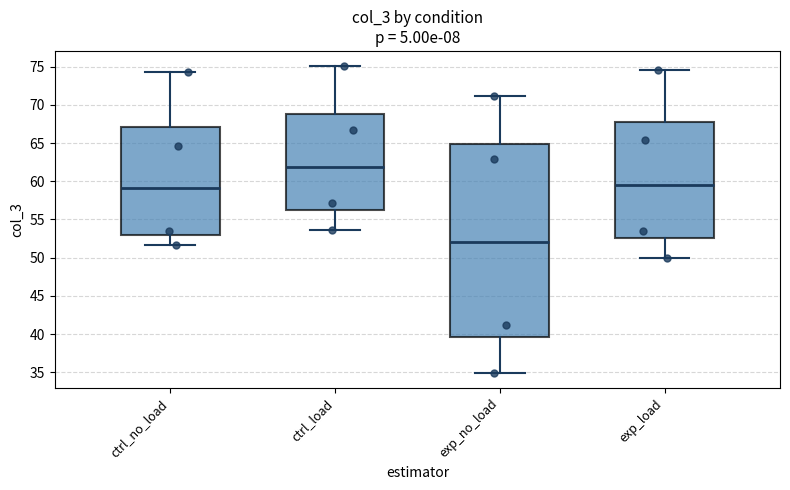

Which box is the tallest, from its lower edge to its upper edge?

exp_no_load